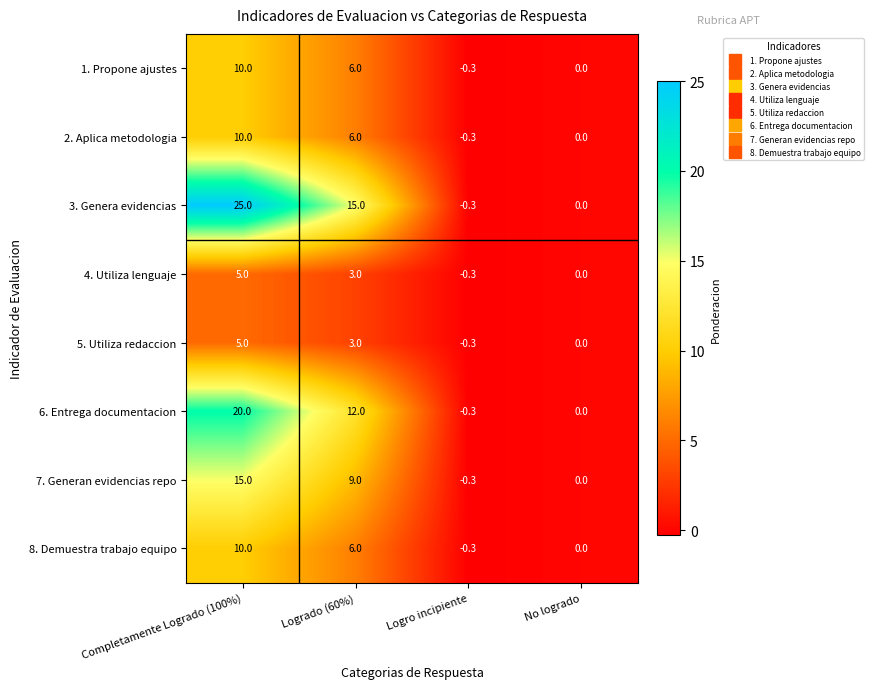

At which label does 5. Utiliza redaccion reach its peak?

Completamente Logrado (100%)